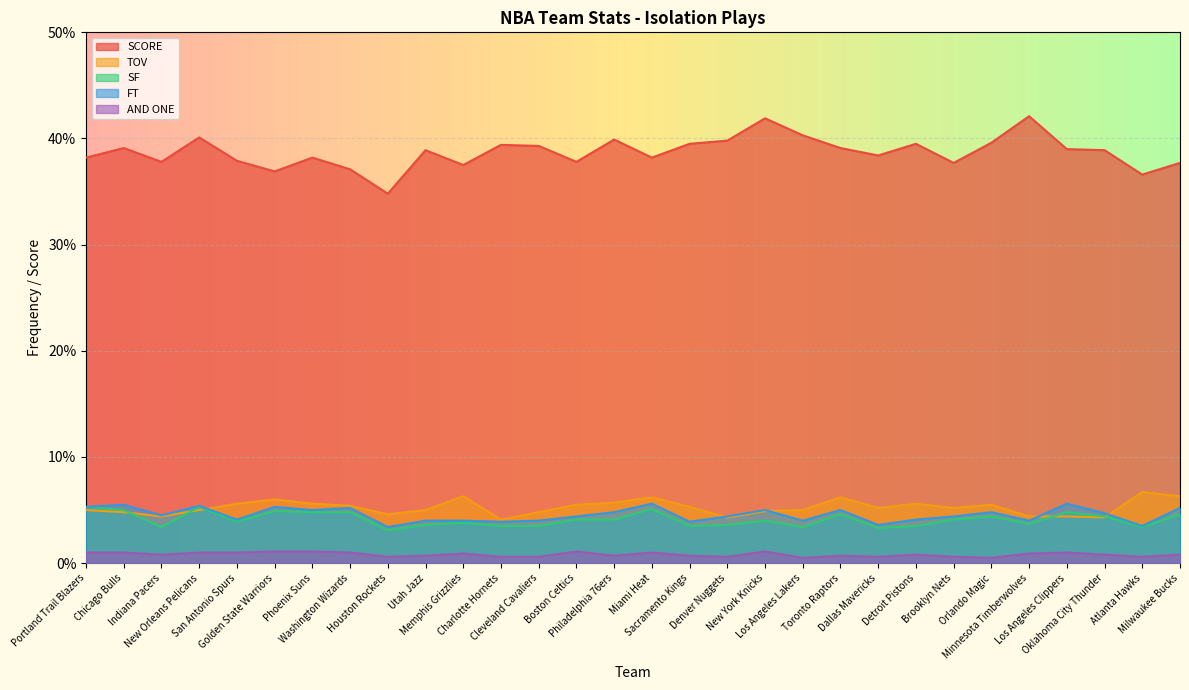

At which category is the sum across all series the highest?

New York Knicks